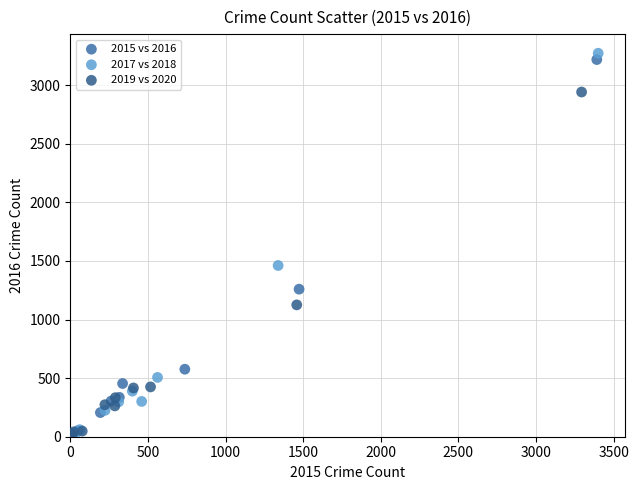

Which series has the widest spread of Y values?

2017 vs 2018